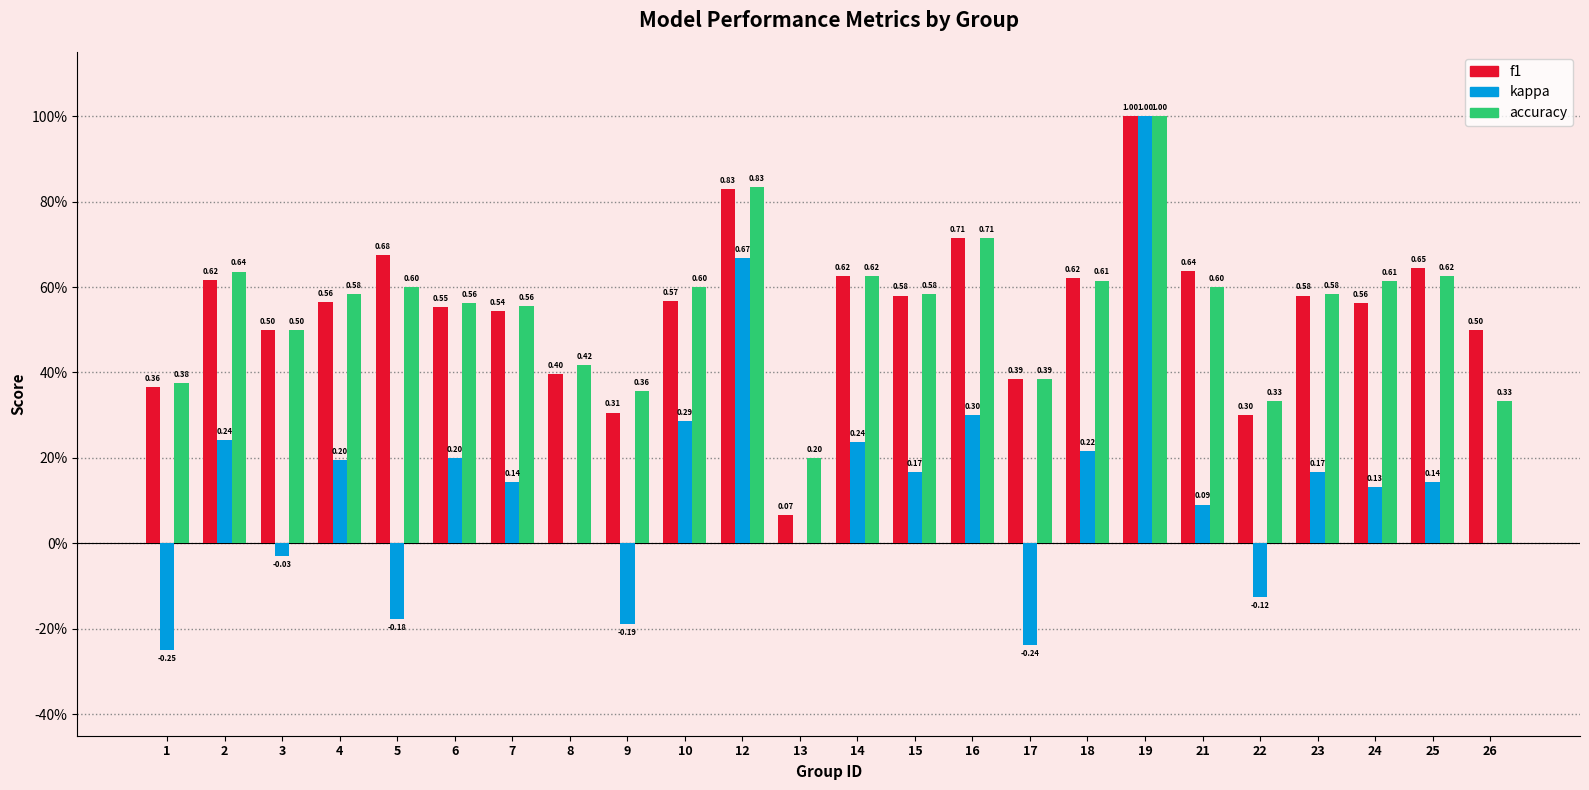

Are the bars horizontal?

No